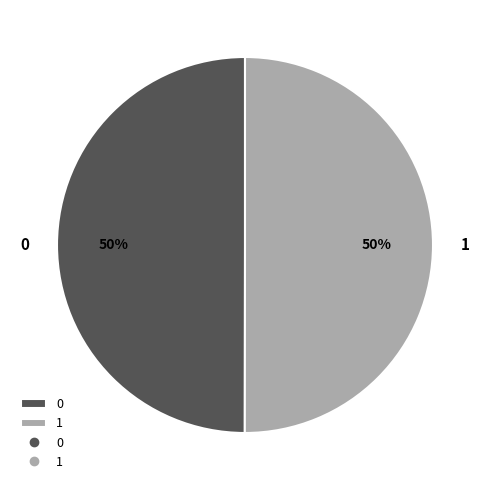

To the nearest percent, what percentage of the pie is 1?

50%